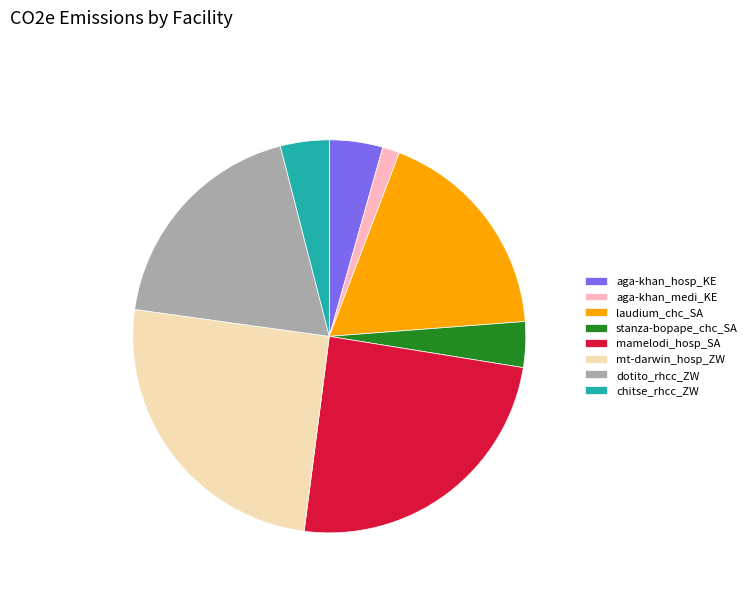

Combined, do aga-khan_medi_KE and aga-khan_hosp_KE account for over 50%?

No